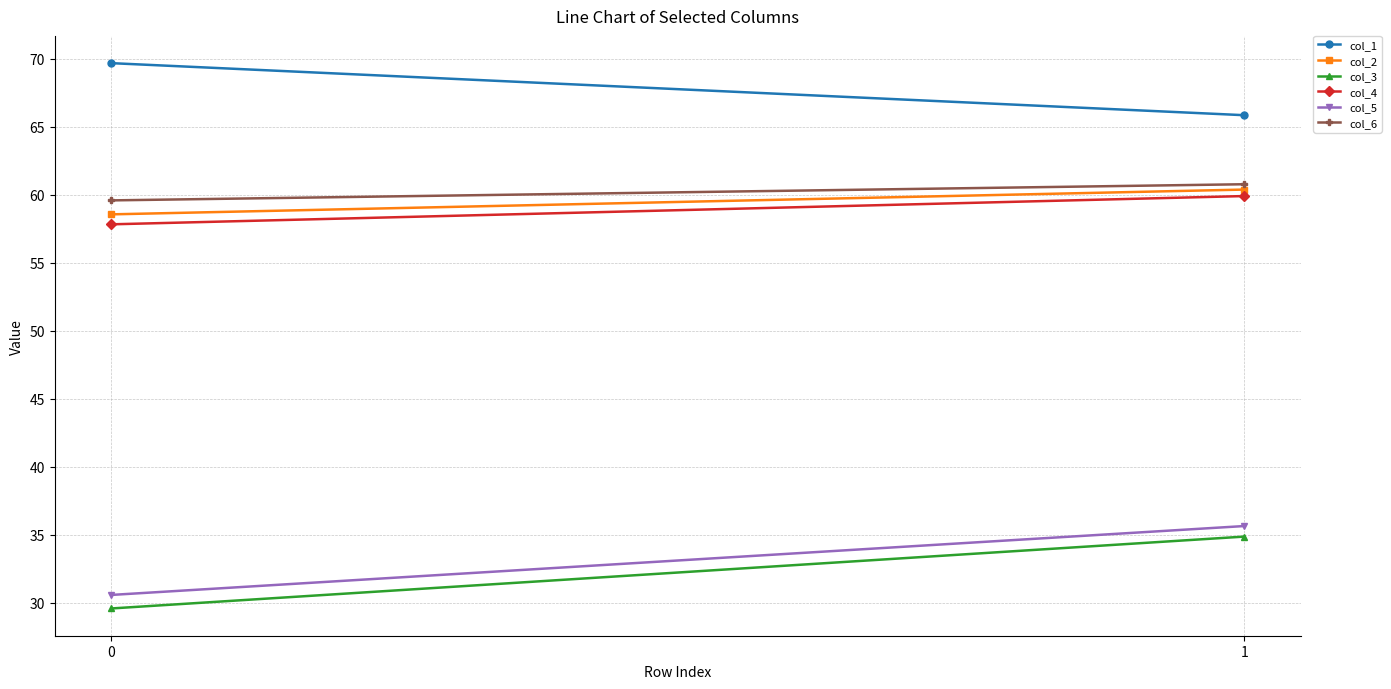

What are all the series names shown in the legend?

col_1, col_2, col_3, col_4, col_5, col_6